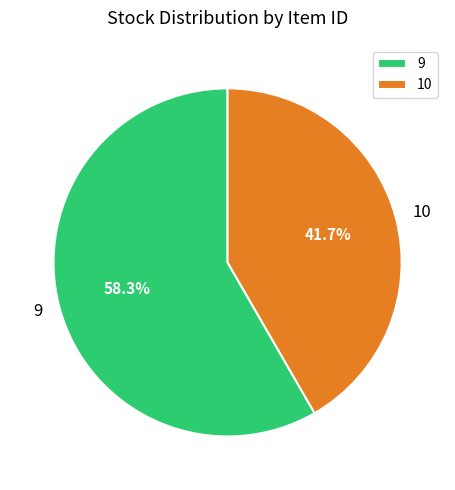

Which has a higher value, 10 or 9?

9